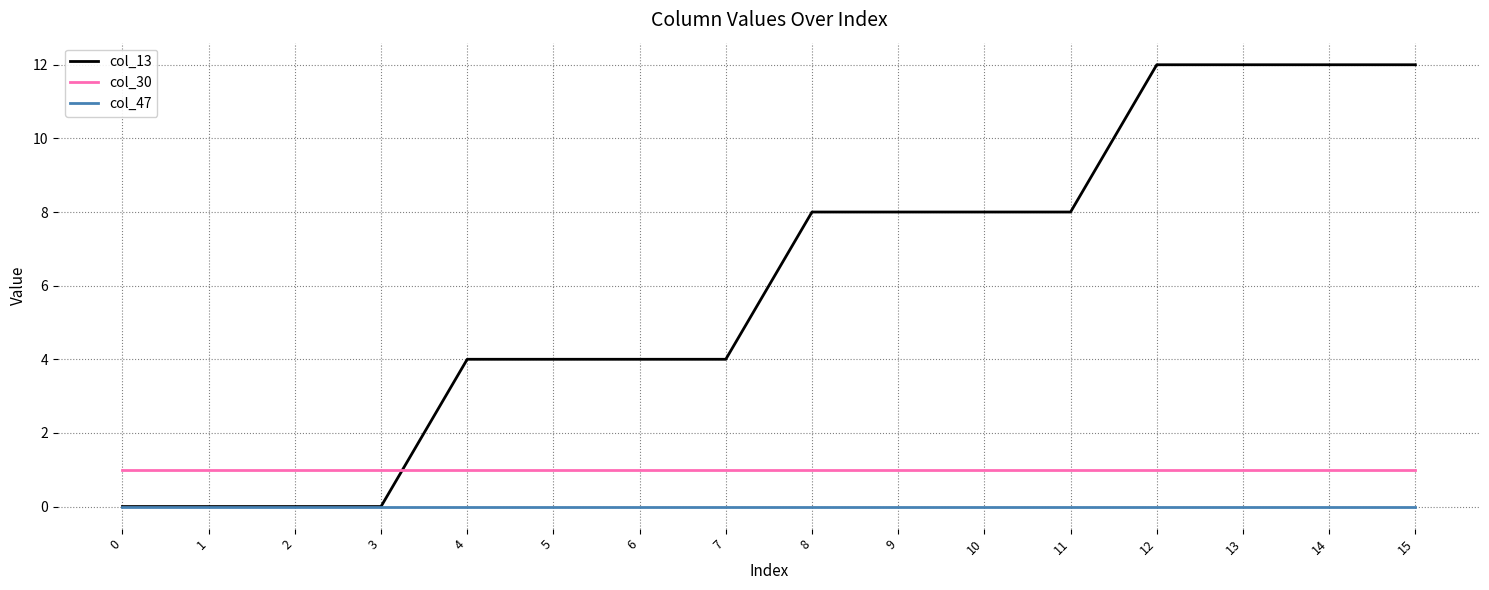

Is it true that col_30 equals 1 at 10?

True